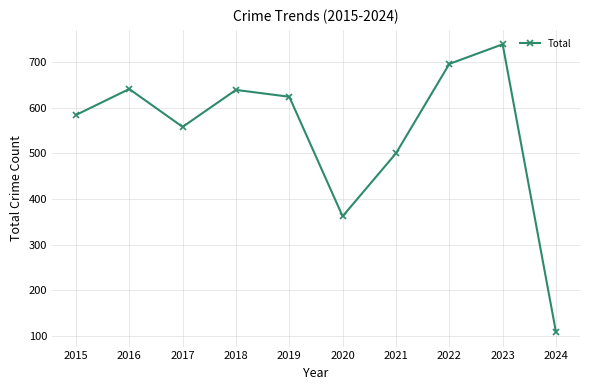

True or false: the data has more than 1 interior local peaks.

True